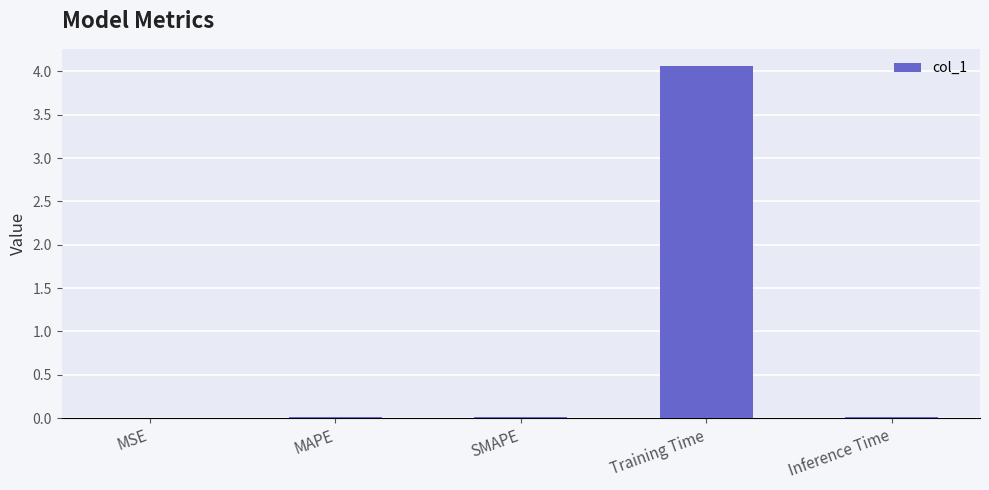

The chart shows a value of 0.0 at SMAPE. True or false?

True